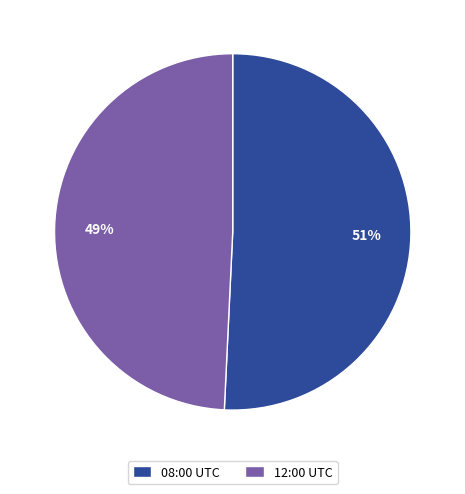

Count the number of slices in the pie.

2